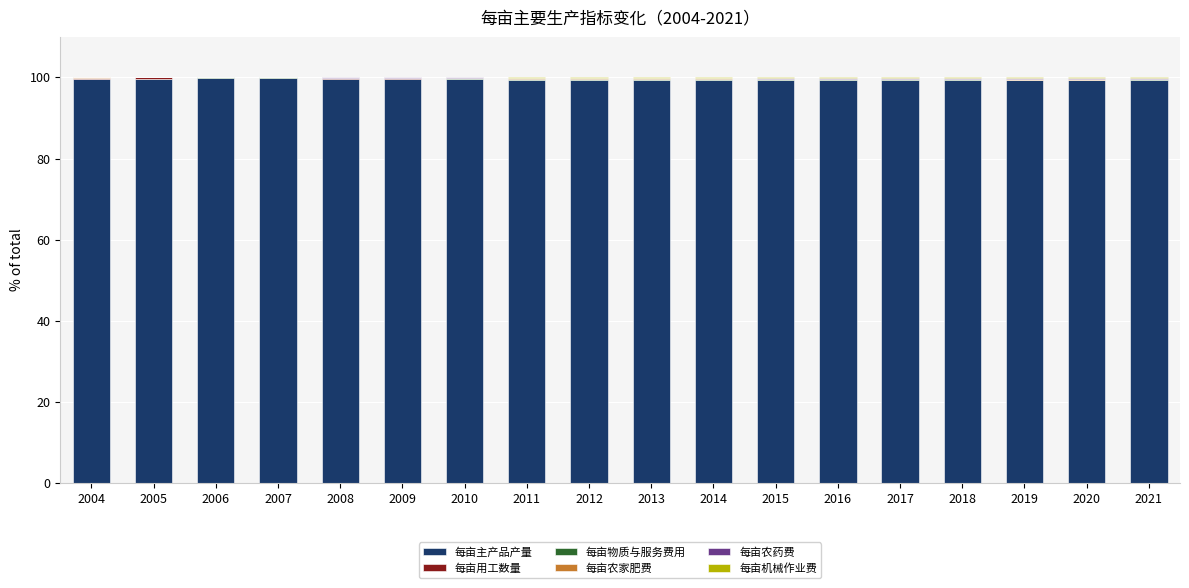

What is the highest value of the 每亩主产品产量 series?

99.8